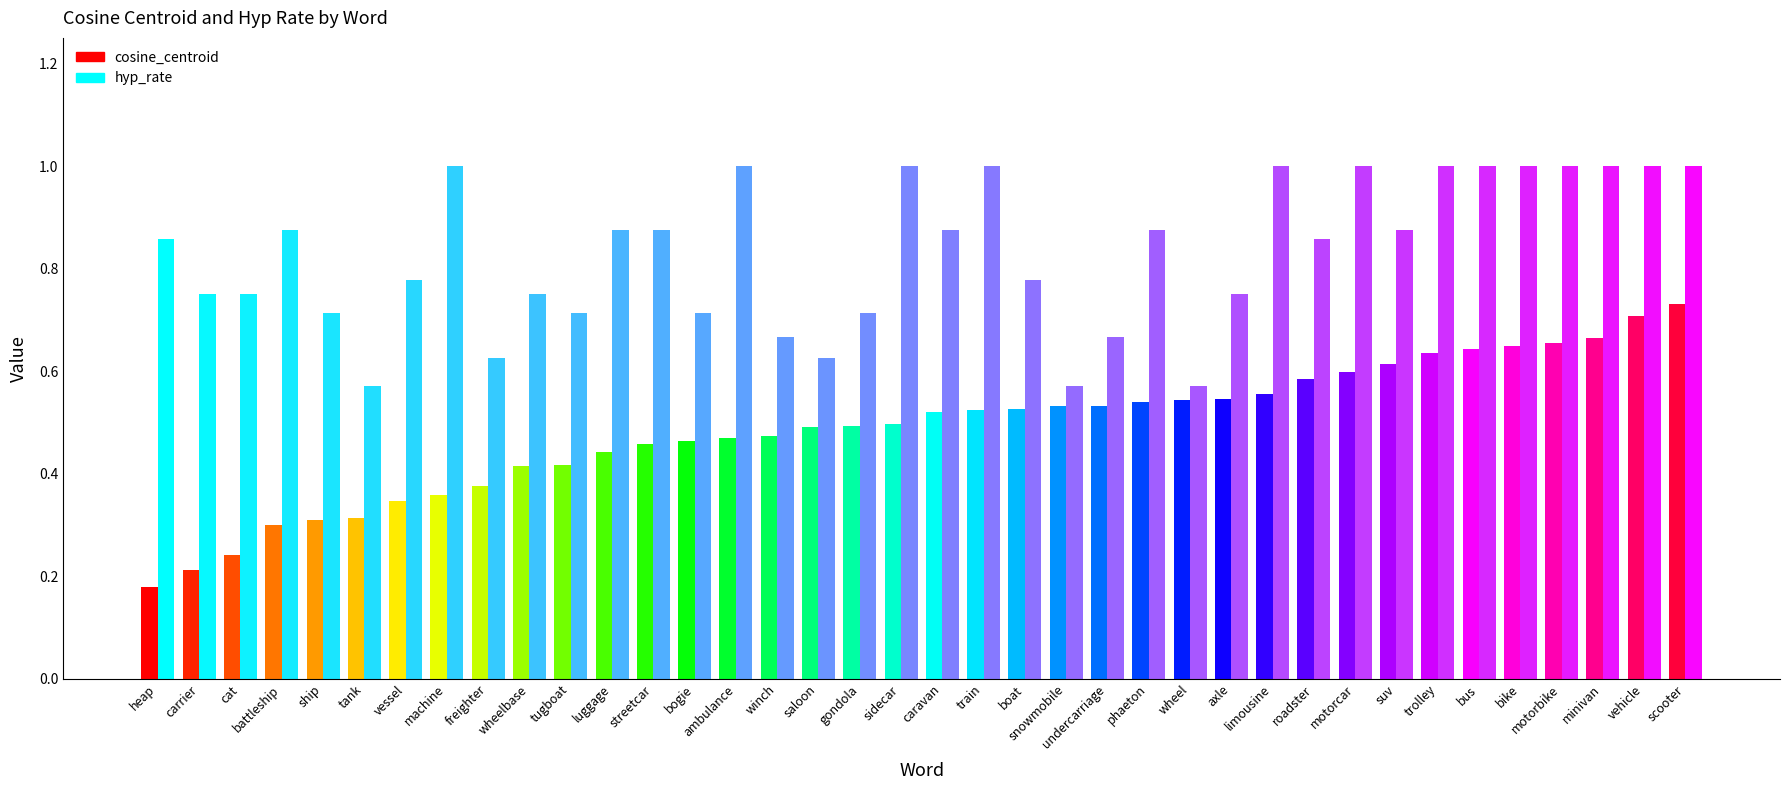

What is the label of the 37th bar from the left?

vehicle